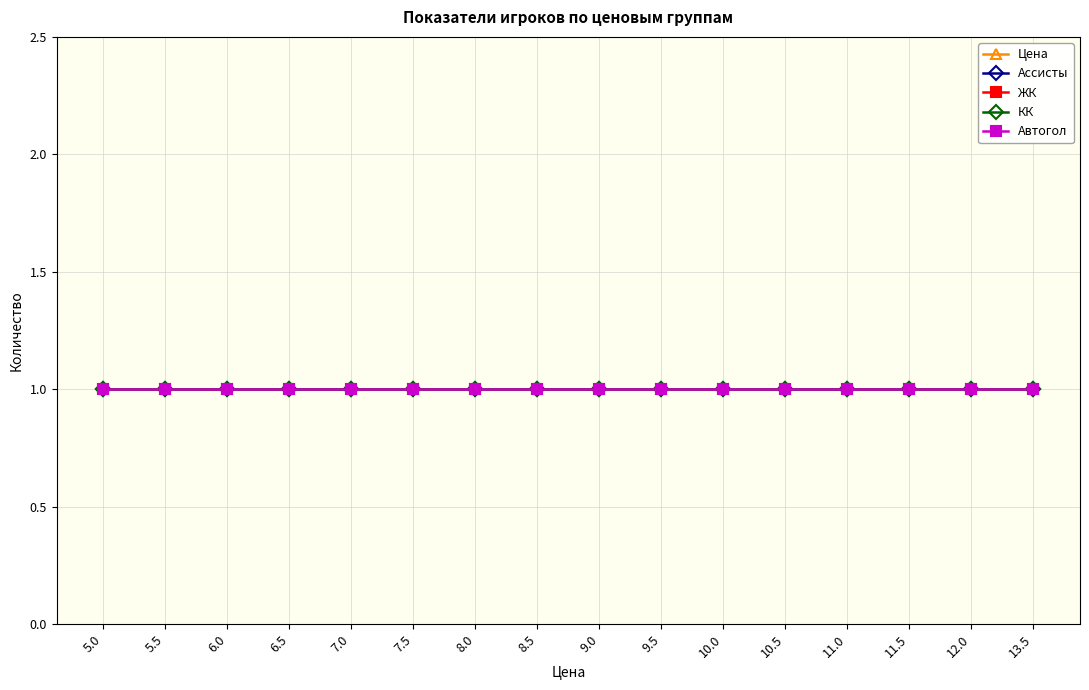

List the labels in order of КК value, largest first.

5.0, 5.5, 6.0, 6.5, 7.0, 7.5, 8.0, 8.5, 9.0, 9.5, 10.0, 10.5, 11.0, 11.5, 12.0, 13.5